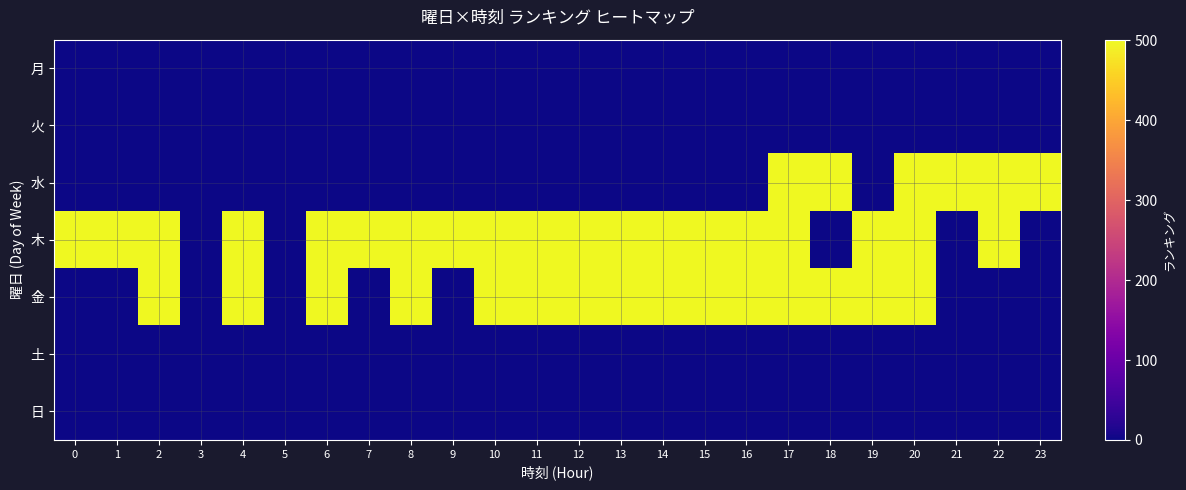

At how many categories does at least one series exceed 35?

22